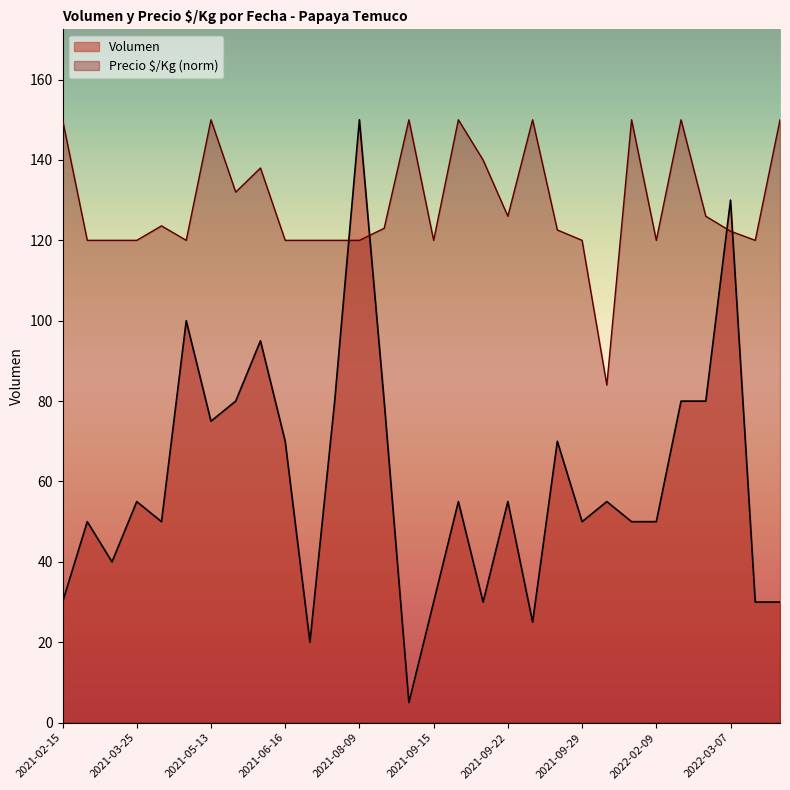

True or false: Volumen has more than 2 interior local peaks.

True